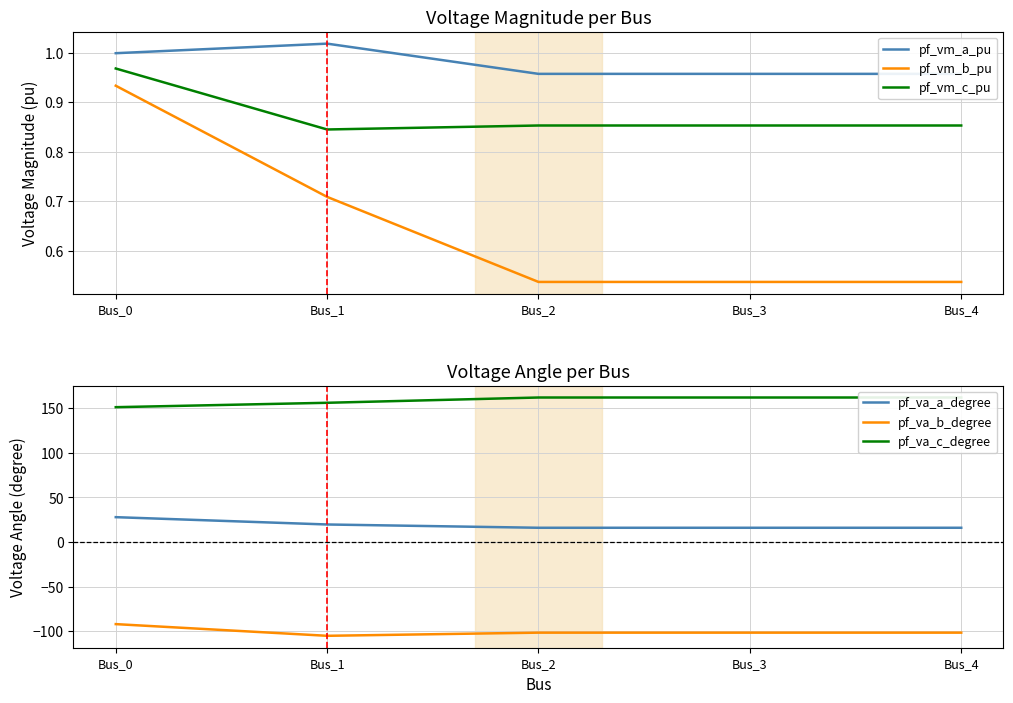

True or false: pf_va_c_degree and pf_vm_a_pu intersect in this chart.

False